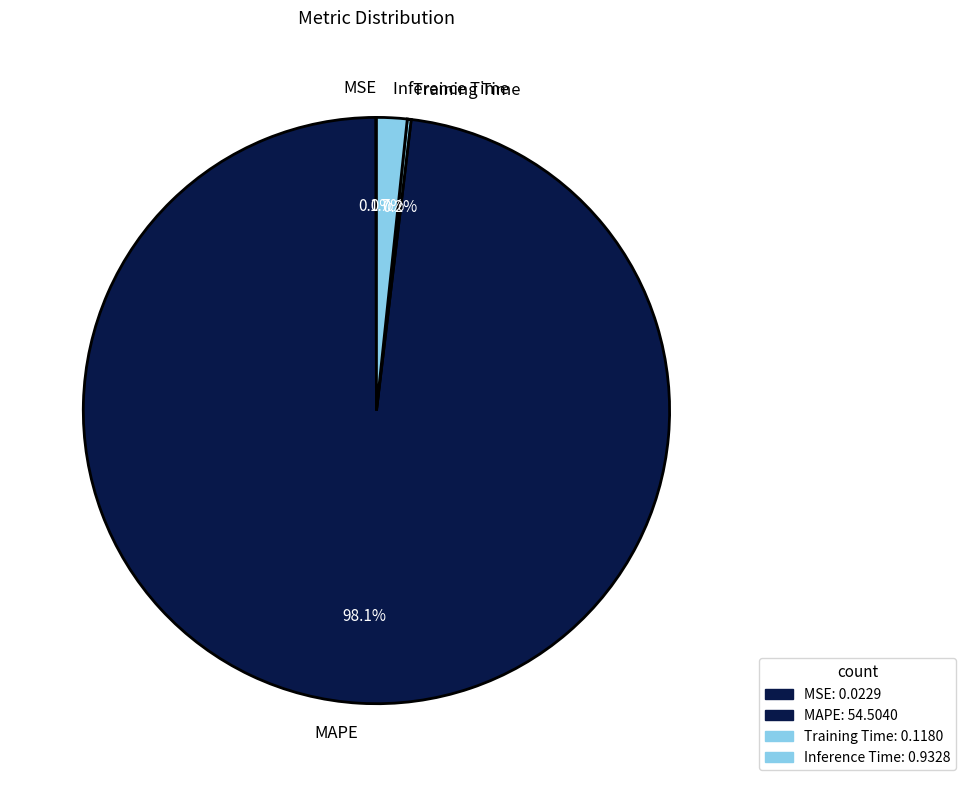

Between MAPE and Inference Time, which is larger?

MAPE